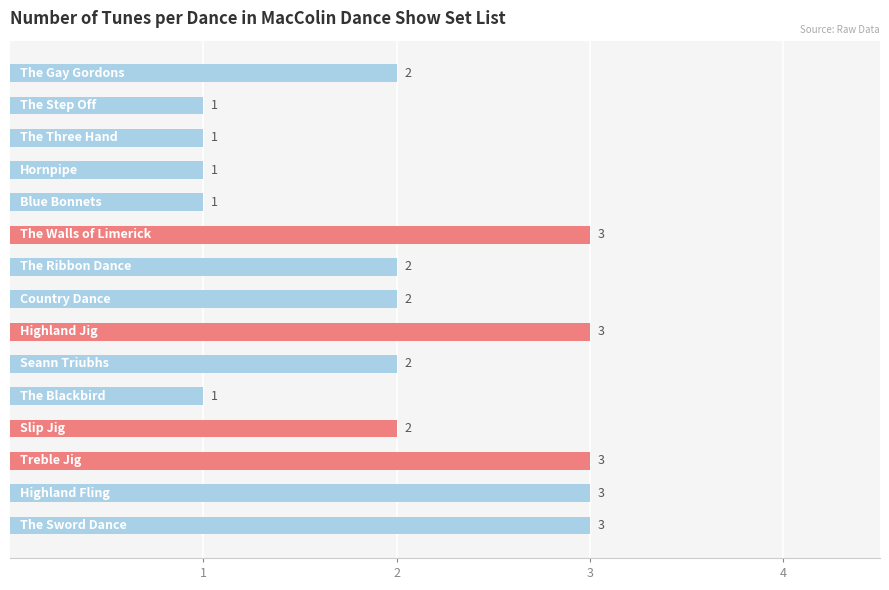

Reading top to bottom, transcribe all the data shown in this chart.

2	1	1	1	1	3	2	2	3	2	1	2	3	3	3